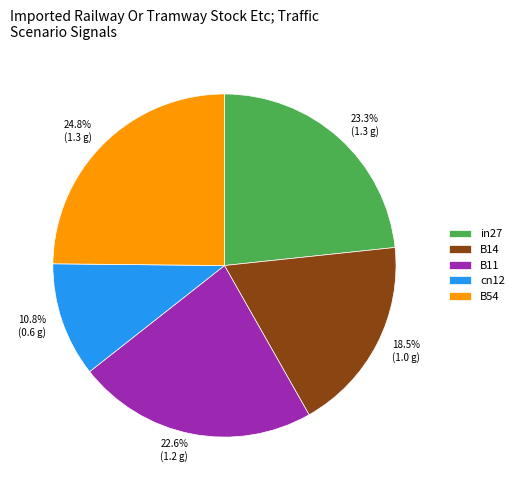

Approximately how many times larger is the value at cn12 compared to in27?

0.5